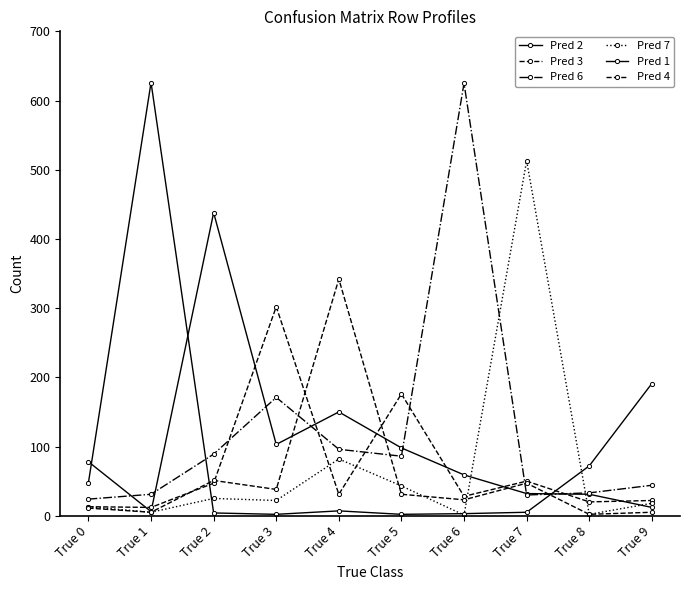

Rank the series at True 7 from highest to lowest value.

Pred 7, Pred 3, Pred 4, Pred 2, Pred 6, Pred 1